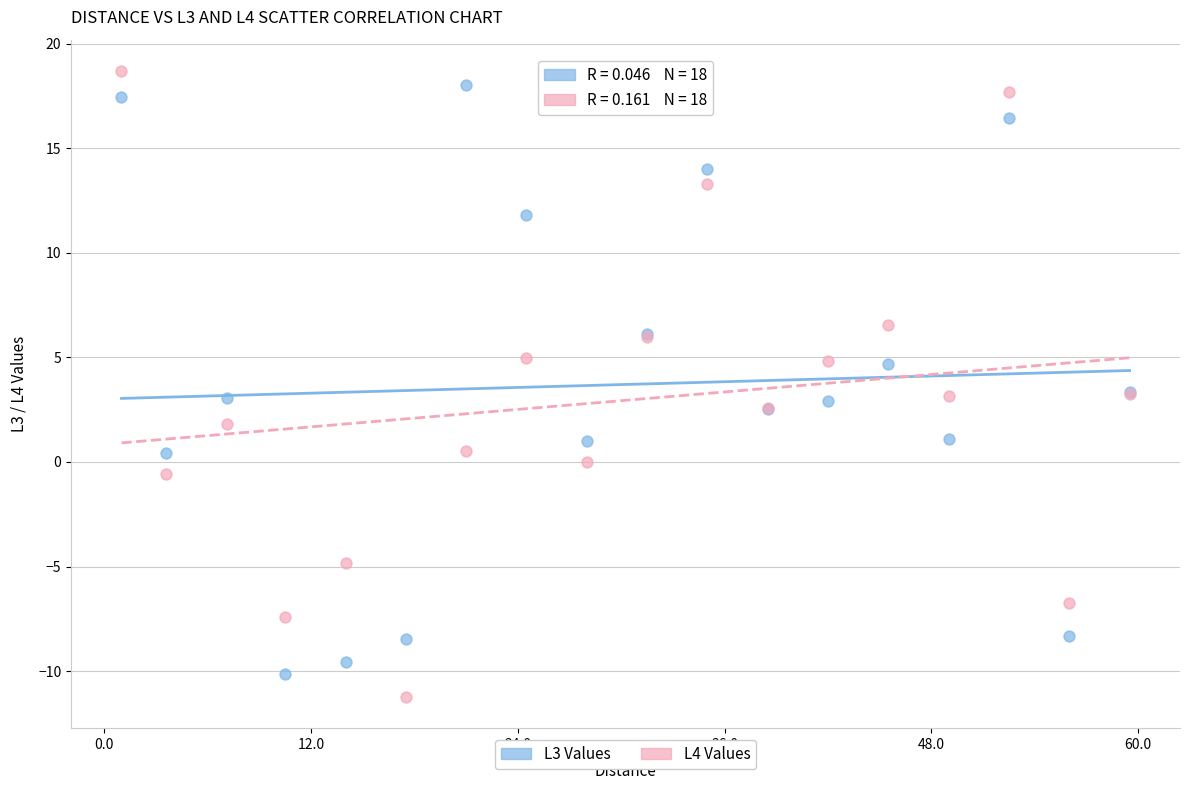

Which series has the widest spread of Y values?

L4 Values